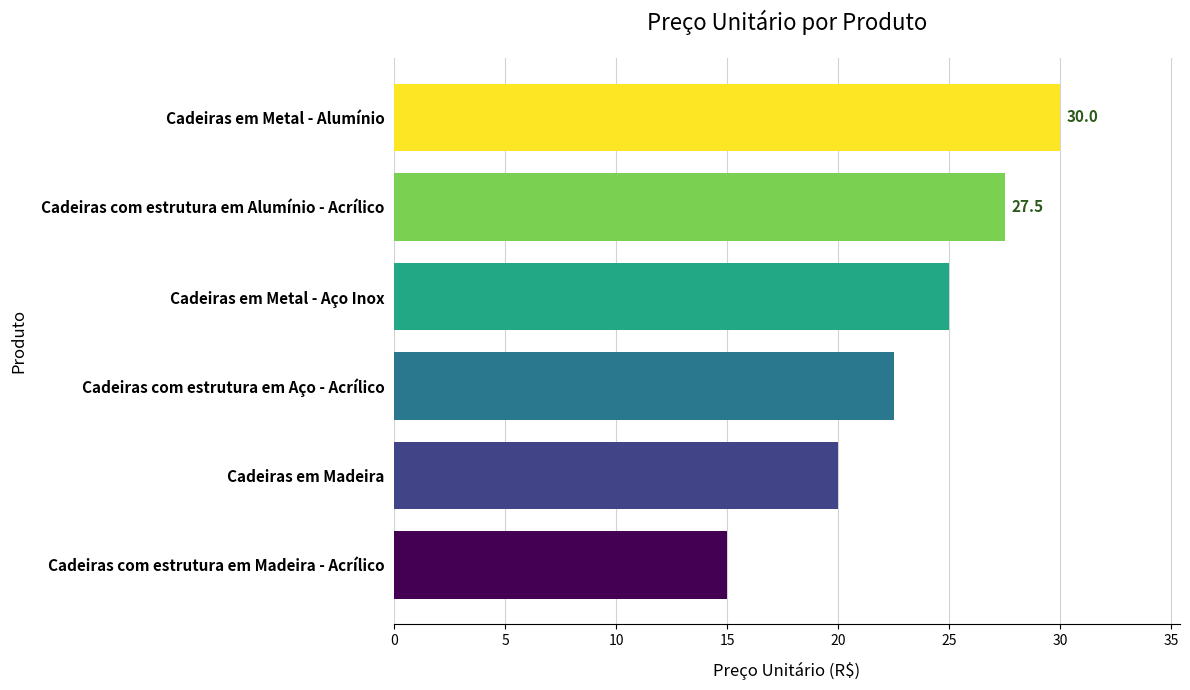

Between Cadeiras em Metal - Alumínio and Cadeiras em Metal - Aço Inox, which is larger?

Cadeiras em Metal - Alumínio